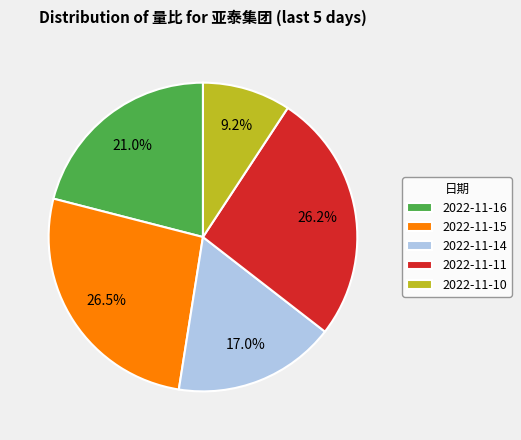

Combined, what portion of the pie is 2022-11-16 and 2022-11-11?

47.2%